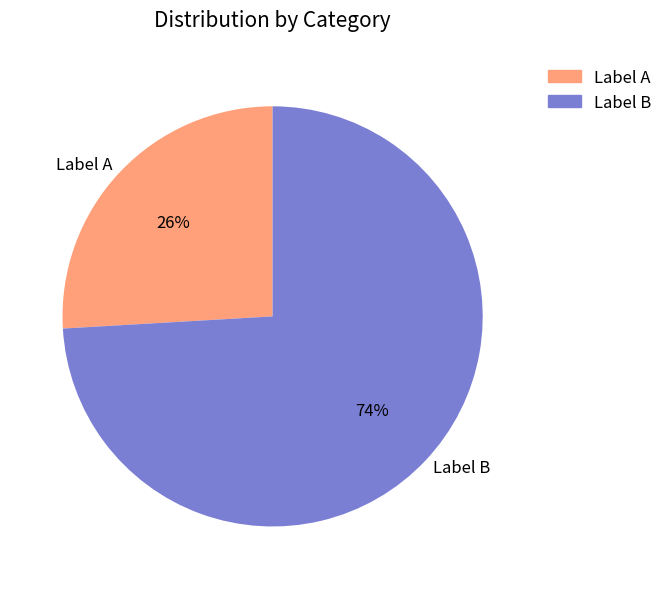

To the nearest percent, what is the combined percentage of Label B and Label A?

100%